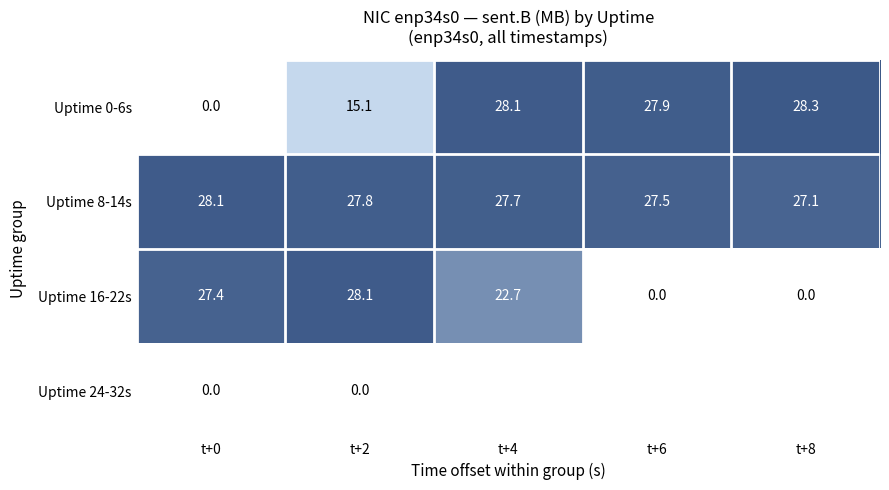

What is the total value across all series at t+2?

71.0